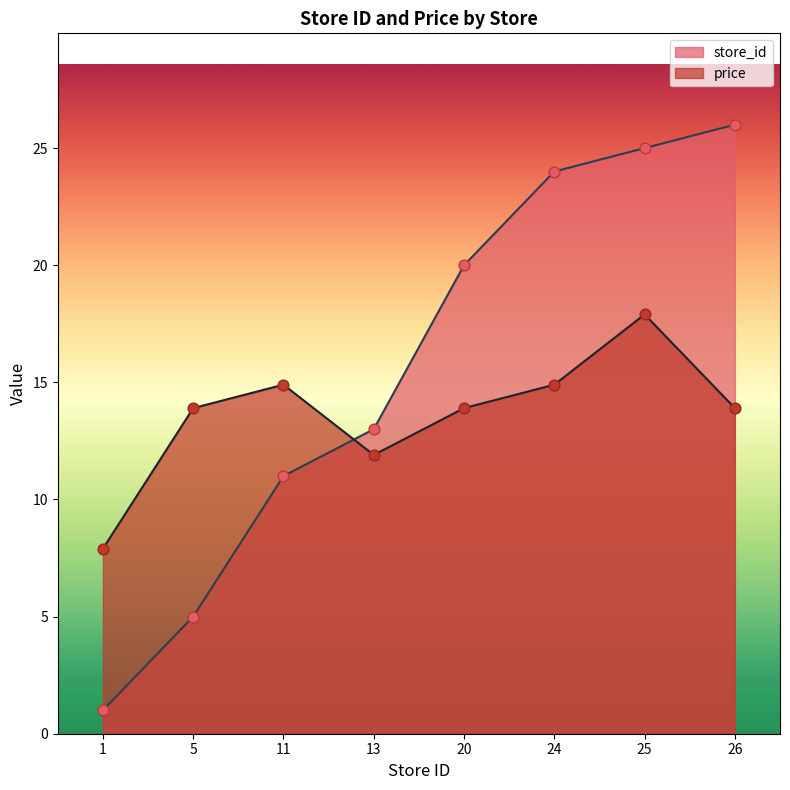

What are all the series names shown in the legend?

store_id, price